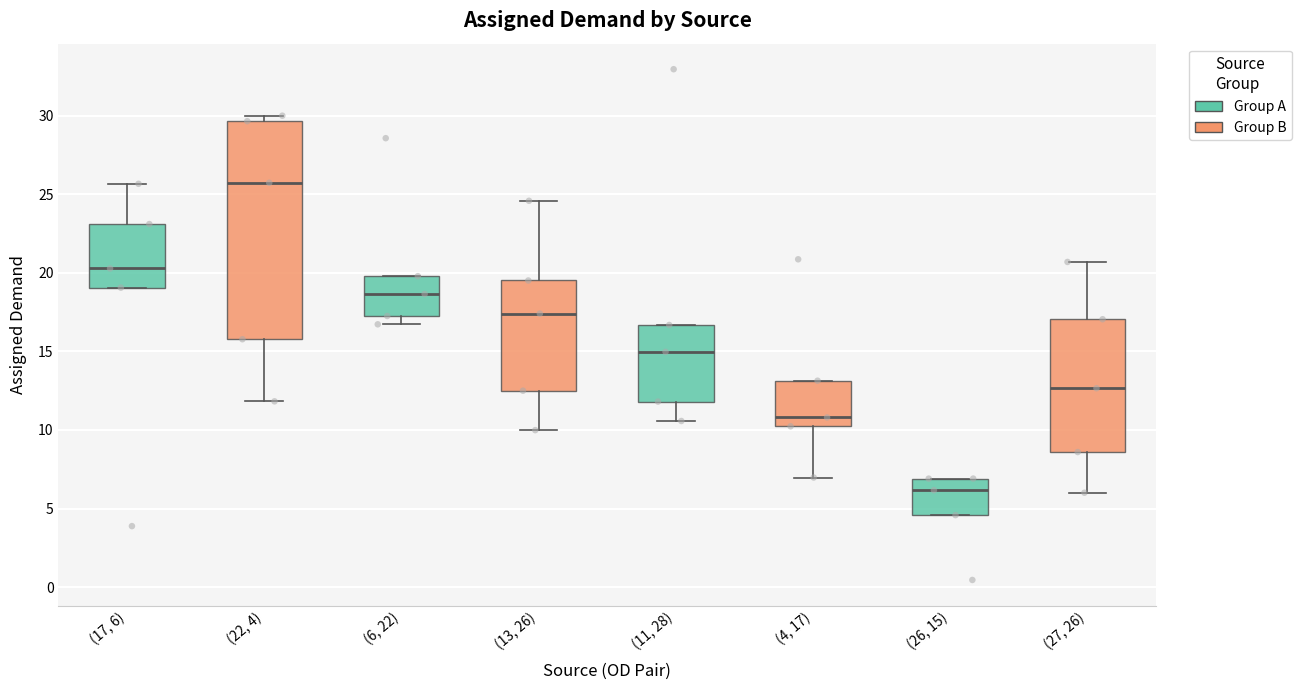

Which box's median line is the lowest?

(26, 15)